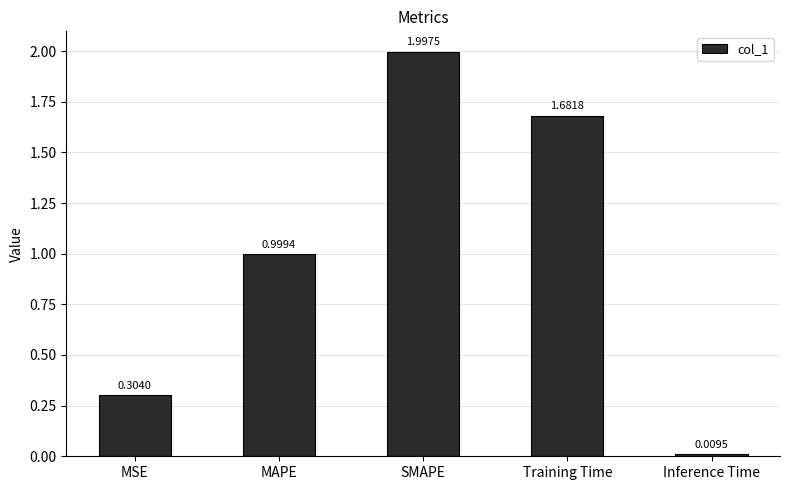

List the labels in order of value, largest first.

SMAPE, Training Time, MAPE, MSE, Inference Time